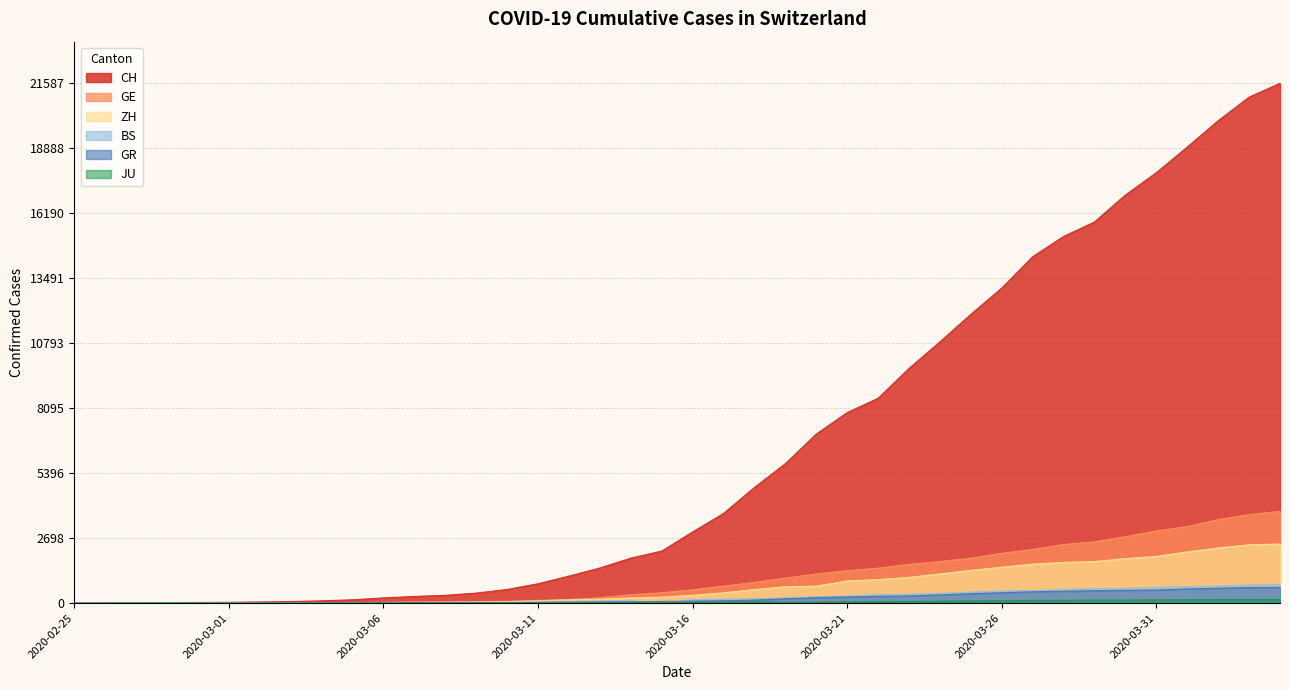

List the series in order of their peak value, lowest first.

JU, GR, BS, ZH, GE, CH